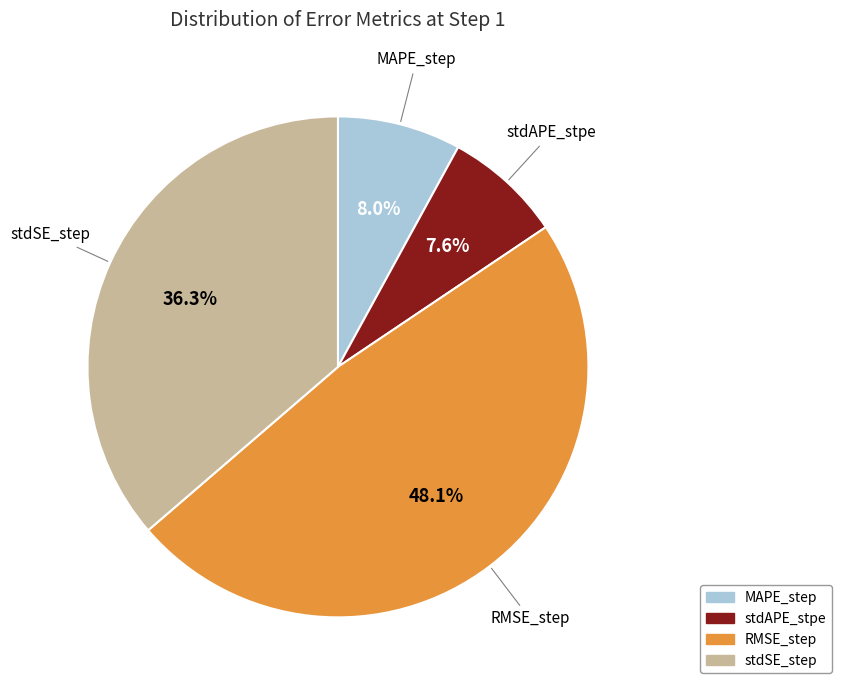

What percentage is the MAPE_step slice, to the nearest percent?

8%